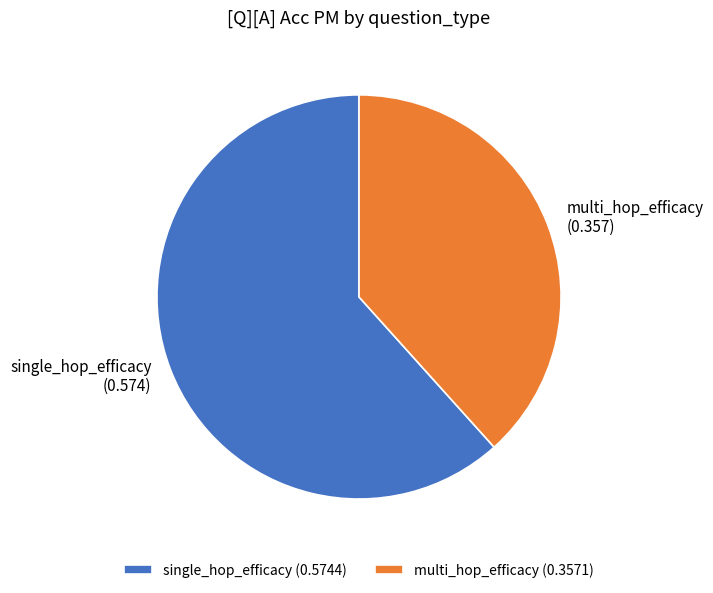

Is it true that multi_hop_efficacy is 52% of the pie?

False